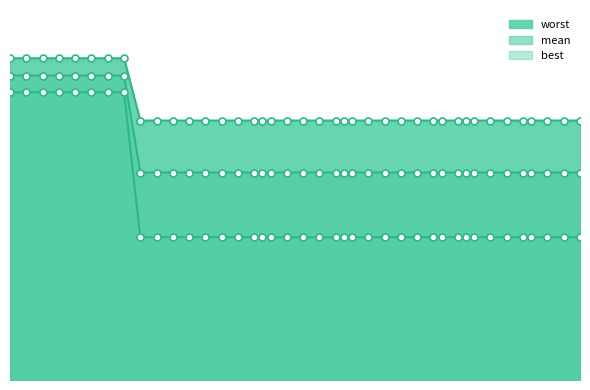

True or false: mean and best intersect in this chart.

False